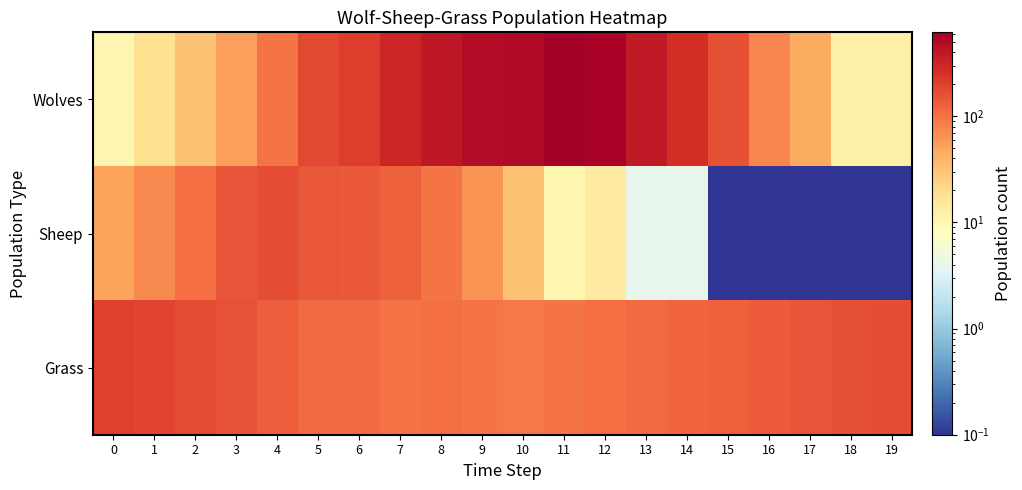

Rank the series by their average value, from lowest to highest.

Sheep, Grass, Wolves